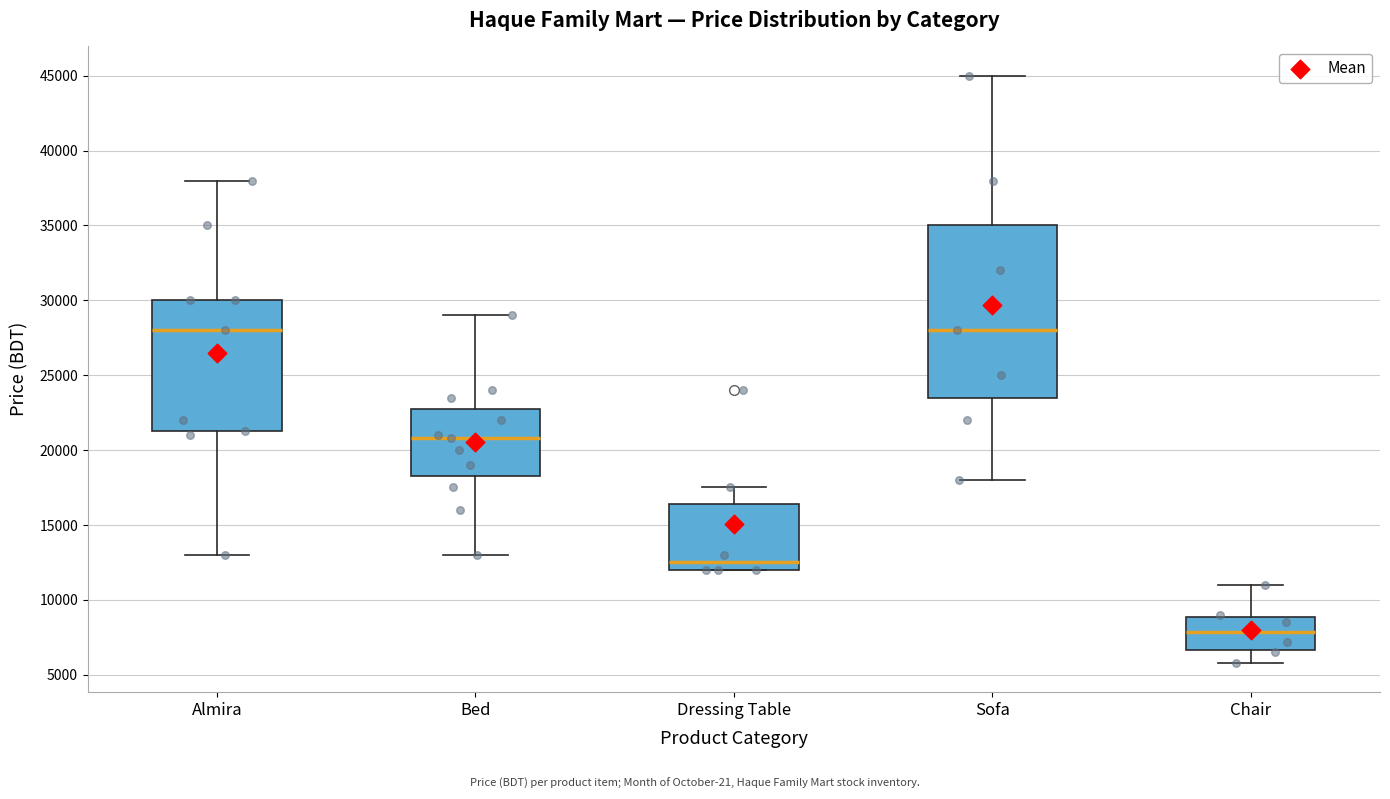

Where does the upper whisker of the box for Dressing Table end on the y-axis? The values are not printed on the chart, so give them approximately, as read against the axis.

17500